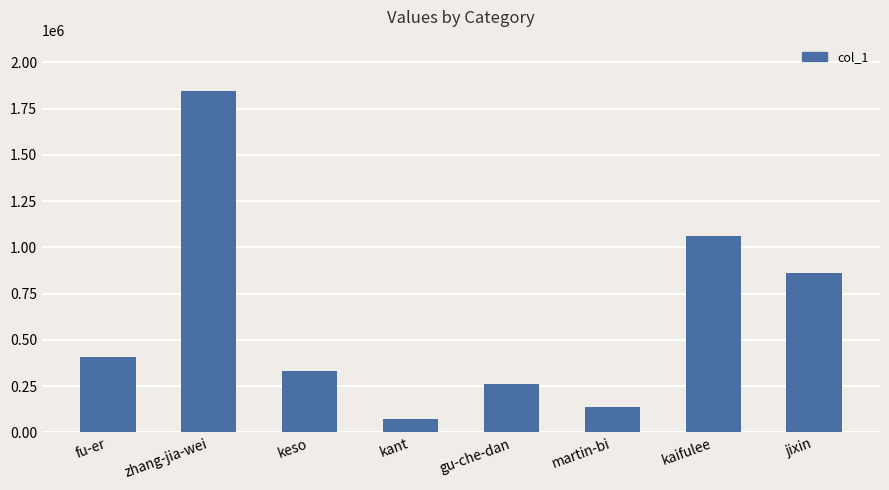

Is it true that the value at fu-er is 277594?

False